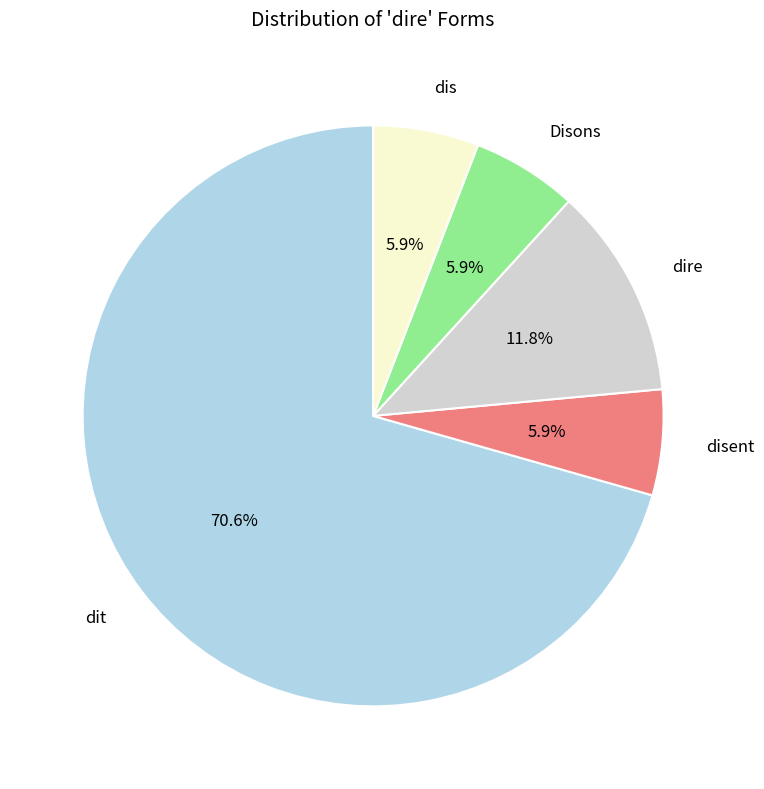

Count the number of slices in the pie.

5